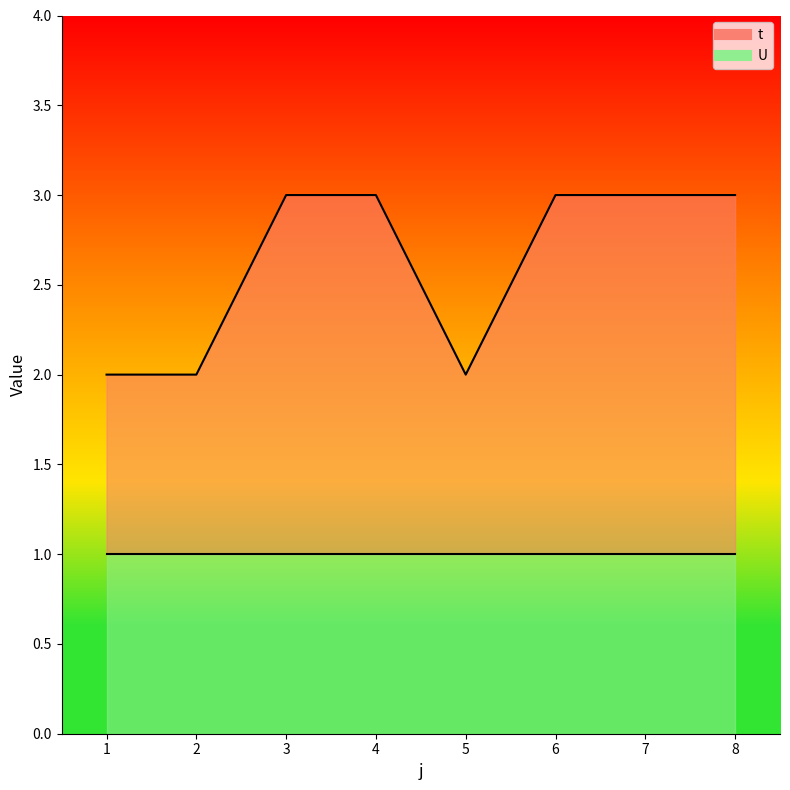

What is the value of the 7th point from the left?

3